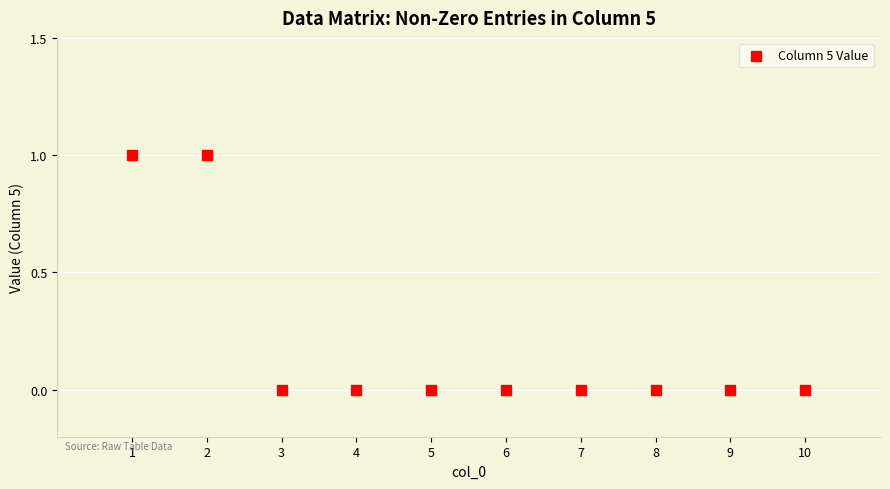

What is the range of X values (max minus min)?

9